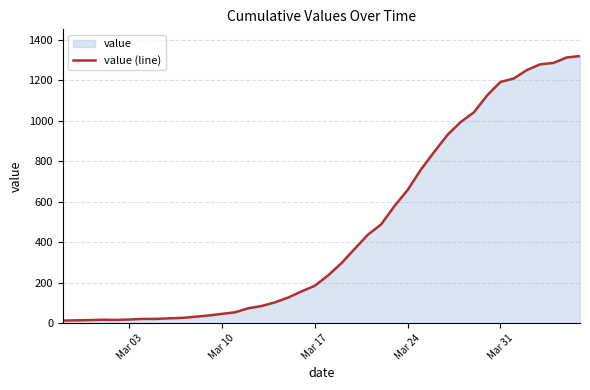

What is the maximum value shown in the chart?

1320